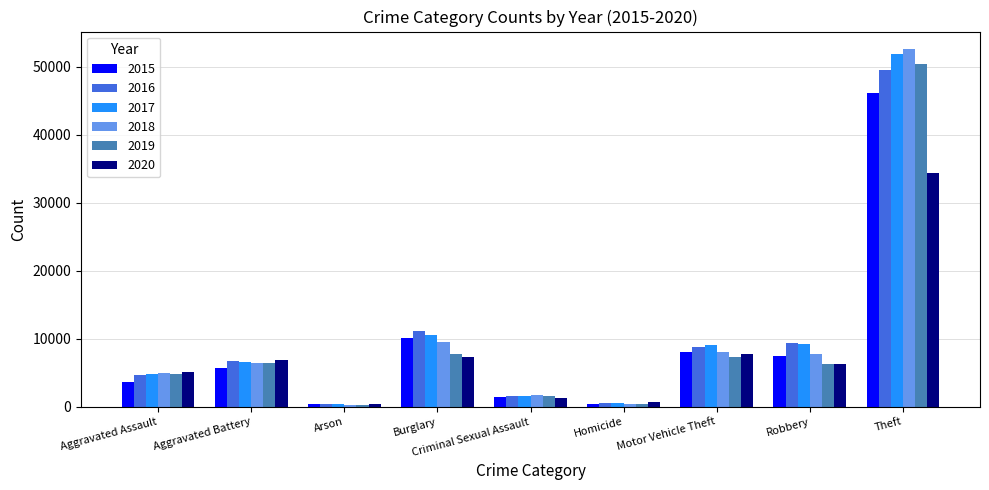

At which category is the sum across all series the highest?

Theft